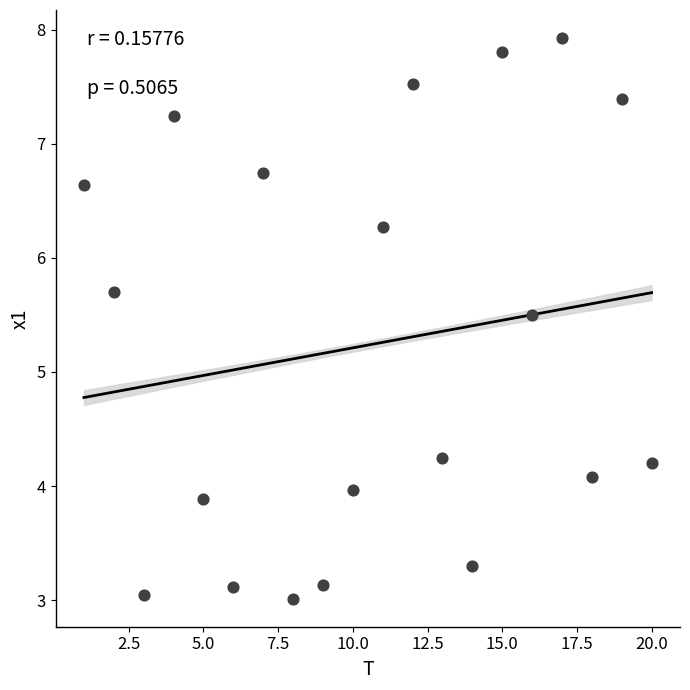

What is the range of Y values (max minus min)?

4.9